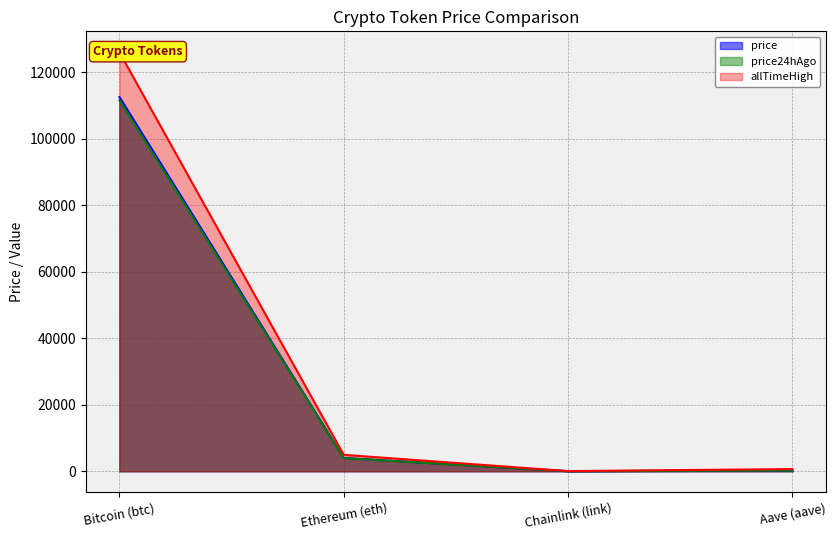

What is the label of the 3rd point from the right?

Ethereum (eth)